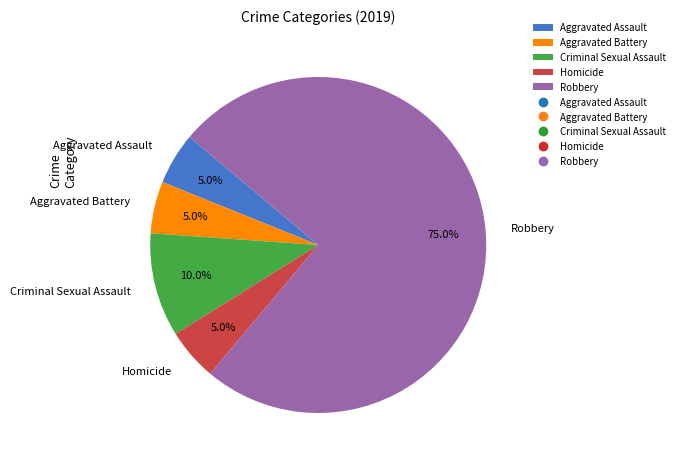

Does Robbery account for over 50% of the chart?

Yes